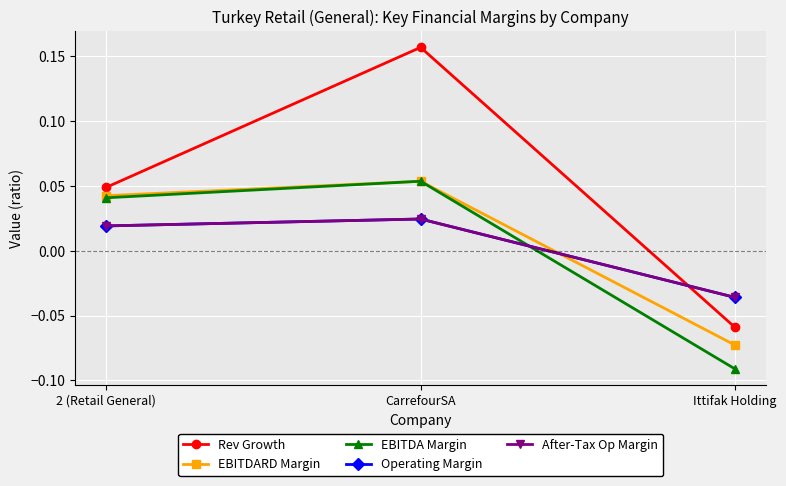

Between Ittifak Holding and 2 (Retail General), which is larger?

2 (Retail General)